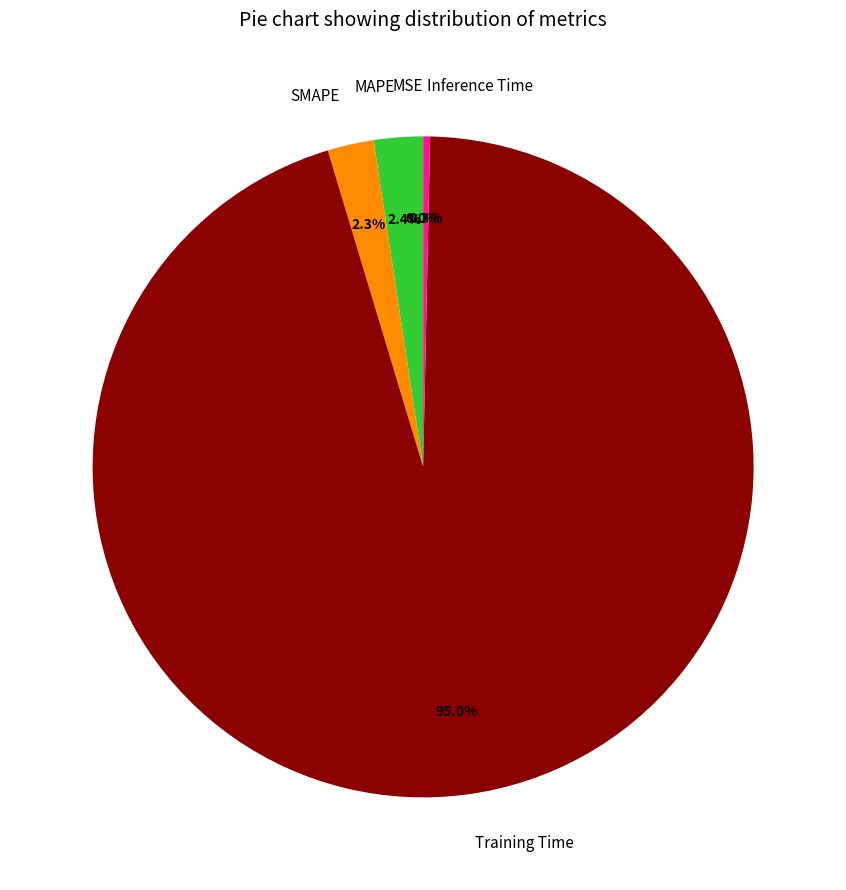

What portion of the pie excludes Training Time?

5.0%